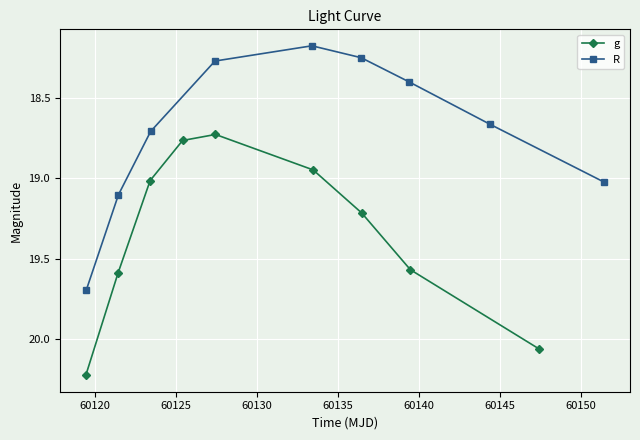

How many data points in g are above 19?

6